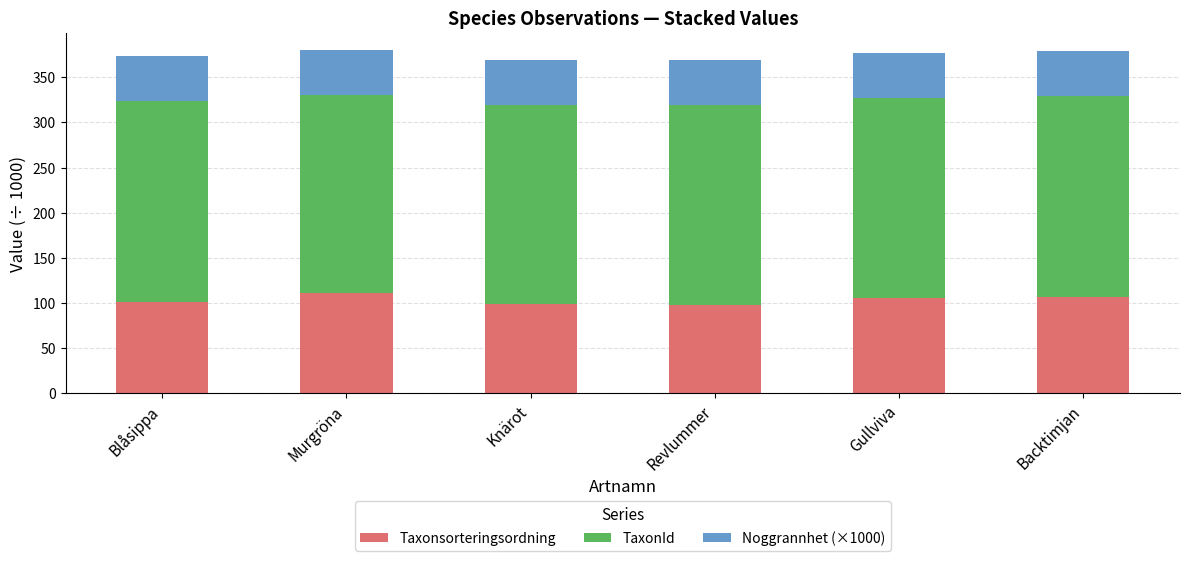

What is the total value across all series at Murgröna?

380.3